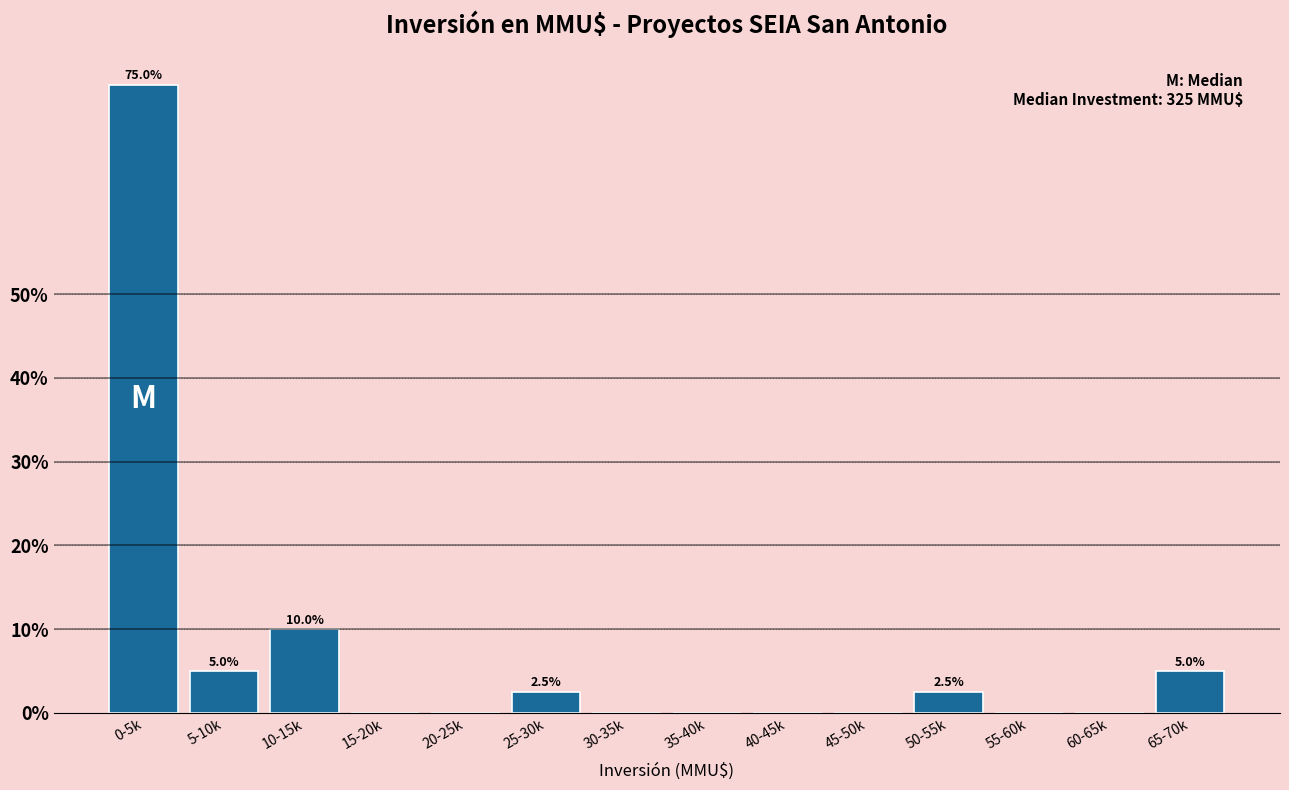

Reading right to left, what are all the values shown in this chart?

65-70k=5.0	60-65k=0.0	55-60k=0.0	50-55k=2.5	45-50k=0.0	40-45k=0.0	35-40k=0.0	30-35k=0.0	25-30k=2.5	20-25k=0.0	15-20k=0.0	10-15k=10.0	5-10k=5.0	0-5k=75.0